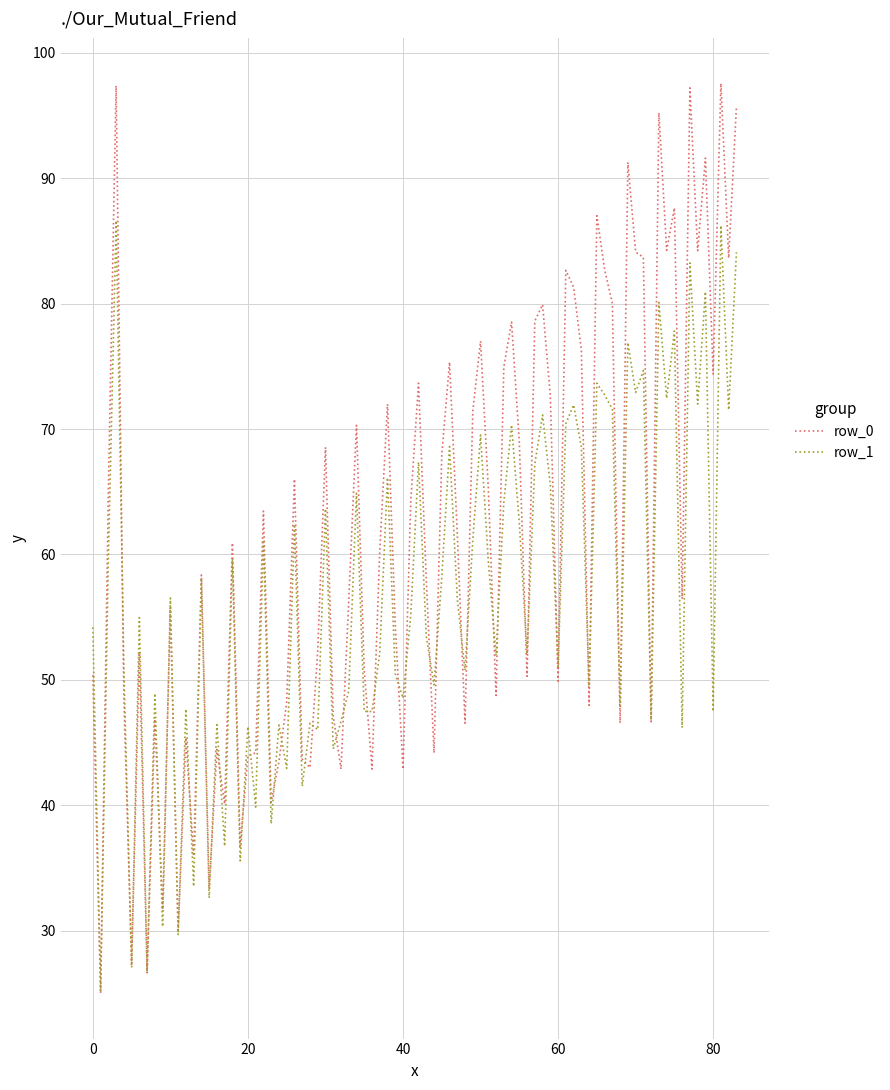

Which series has the largest range (max minus min)?

row_0